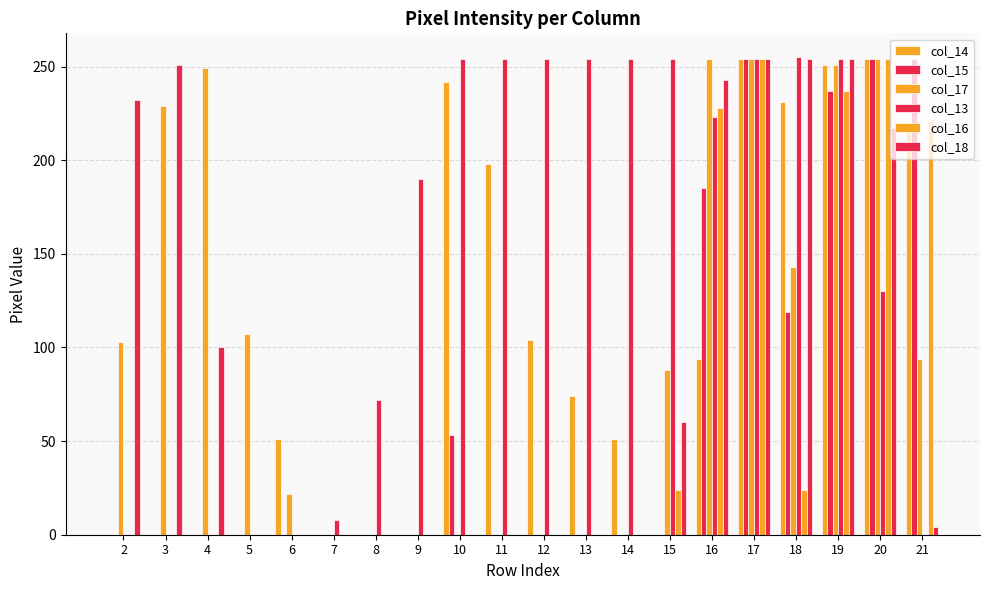

At which label does col_14 reach its minimum?

2